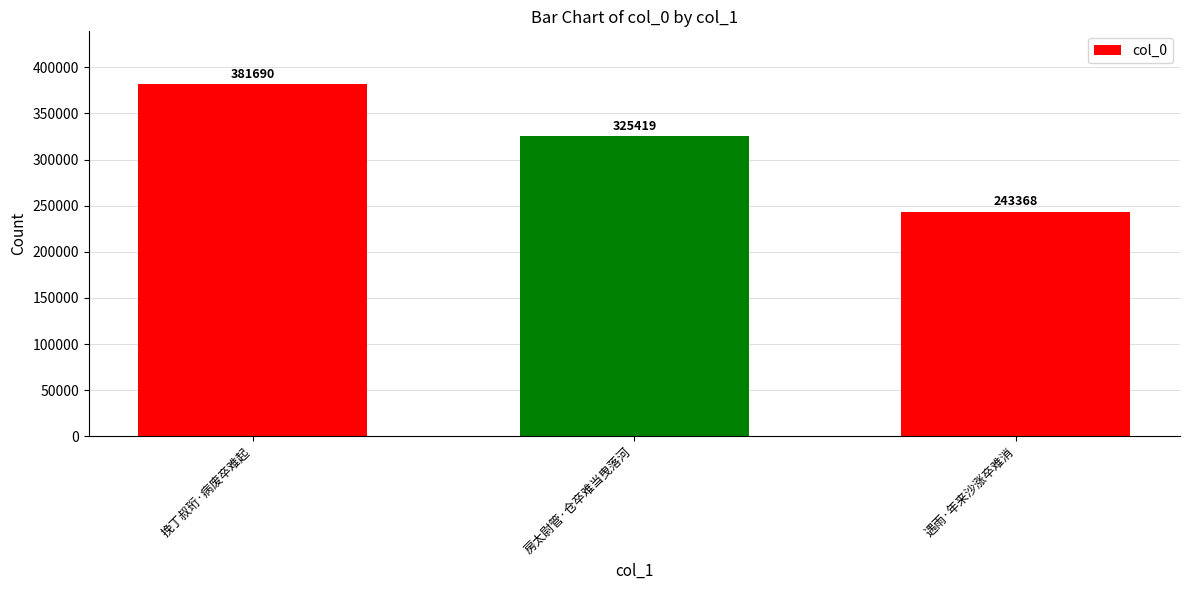

What is the change in value from 挽丁叔珩·病废卒难起 to 遇雨·年来沙涨卒难消?

-138322